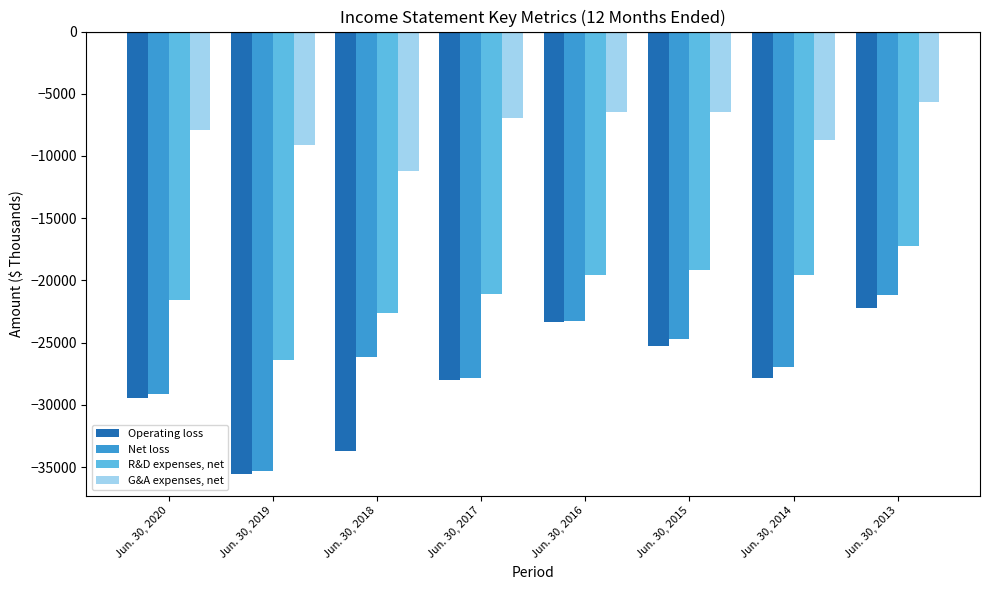

How many data points does each series have?

8